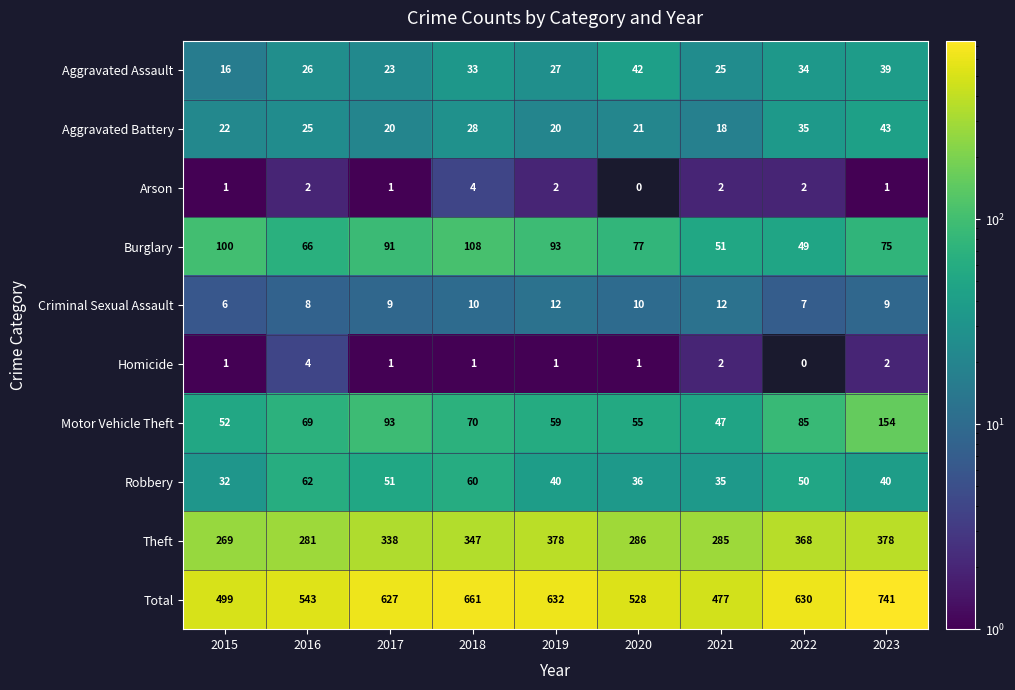

What is the approximate value of Theft at 2019?

378.0